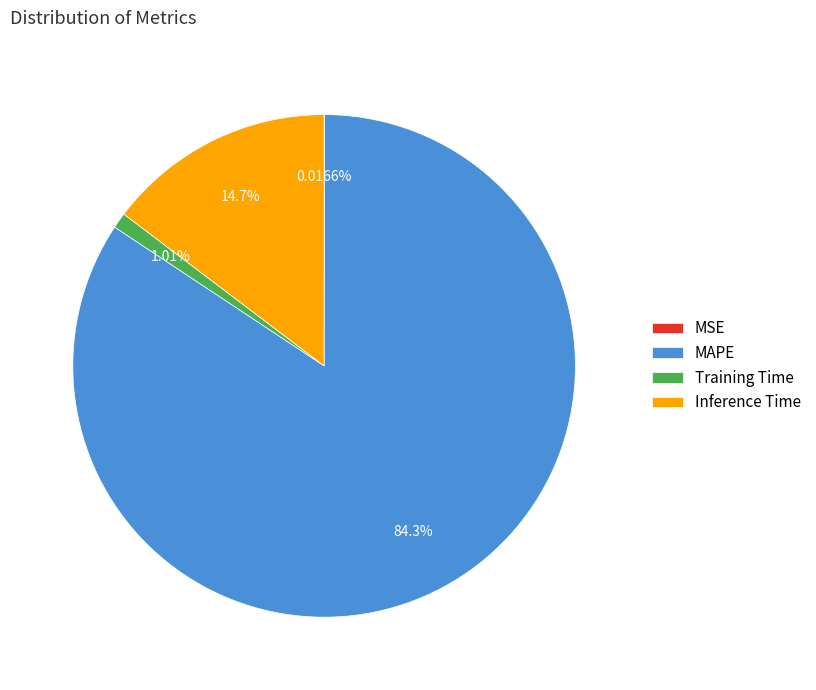

Is there any slice that represents more than half of the pie?

Yes